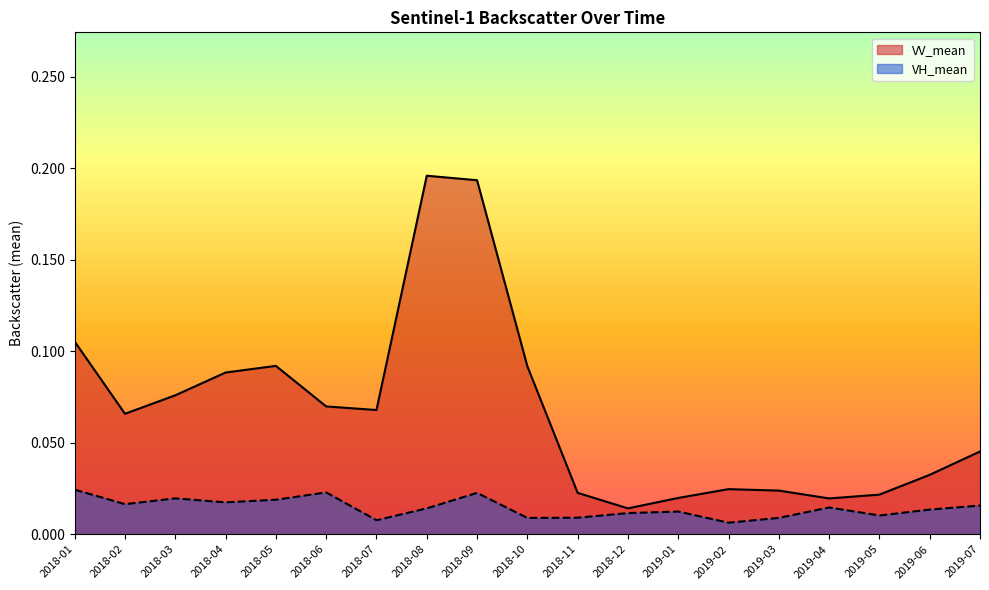

Reading left to right, extract all data points from this chart.

VV_mean: 2018-01=0.1	2018-02=0.1	2018-03=0.1	2018-04=0.1	2018-05=0.1	2018-06=0.1	2018-07=0.1	2018-08=0.2	2018-09=0.2	2018-10=0.1	2018-11=0.0	2018-12=0.0	2019-01=0.0	2019-02=0.0	2019-03=0.0	2019-04=0.0	2019-05=0.0	2019-06=0.0	2019-07=0.0
VH_mean: 2018-01=0.0	2018-02=0.0	2018-03=0.0	2018-04=0.0	2018-05=0.0	2018-06=0.0	2018-07=0.0	2018-08=0.0	2018-09=0.0	2018-10=0.0	2018-11=0.0	2018-12=0.0	2019-01=0.0	2019-02=0.0	2019-03=0.0	2019-04=0.0	2019-05=0.0	2019-06=0.0	2019-07=0.0